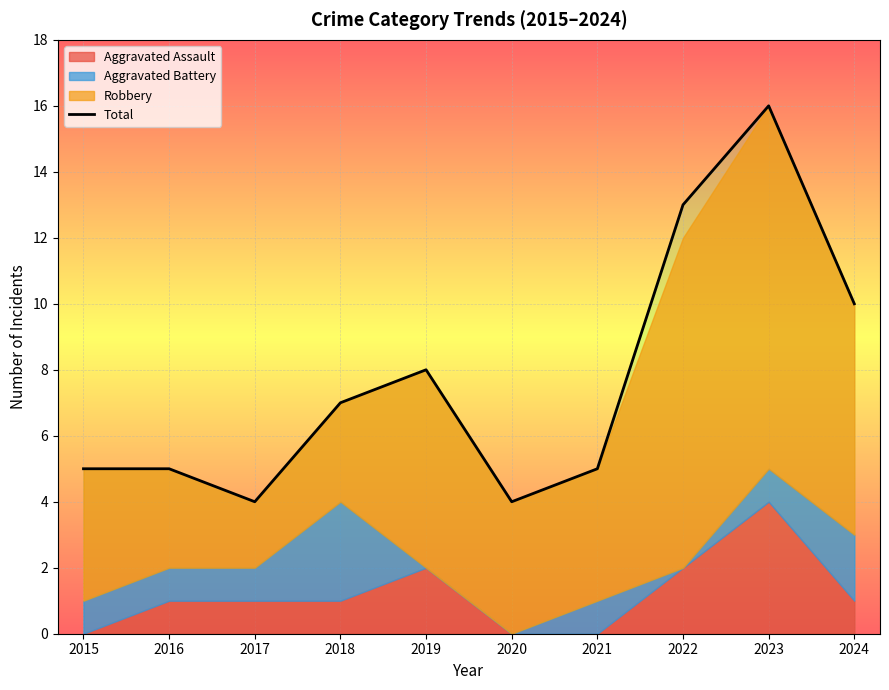

How many lines are shown in the chart?

1